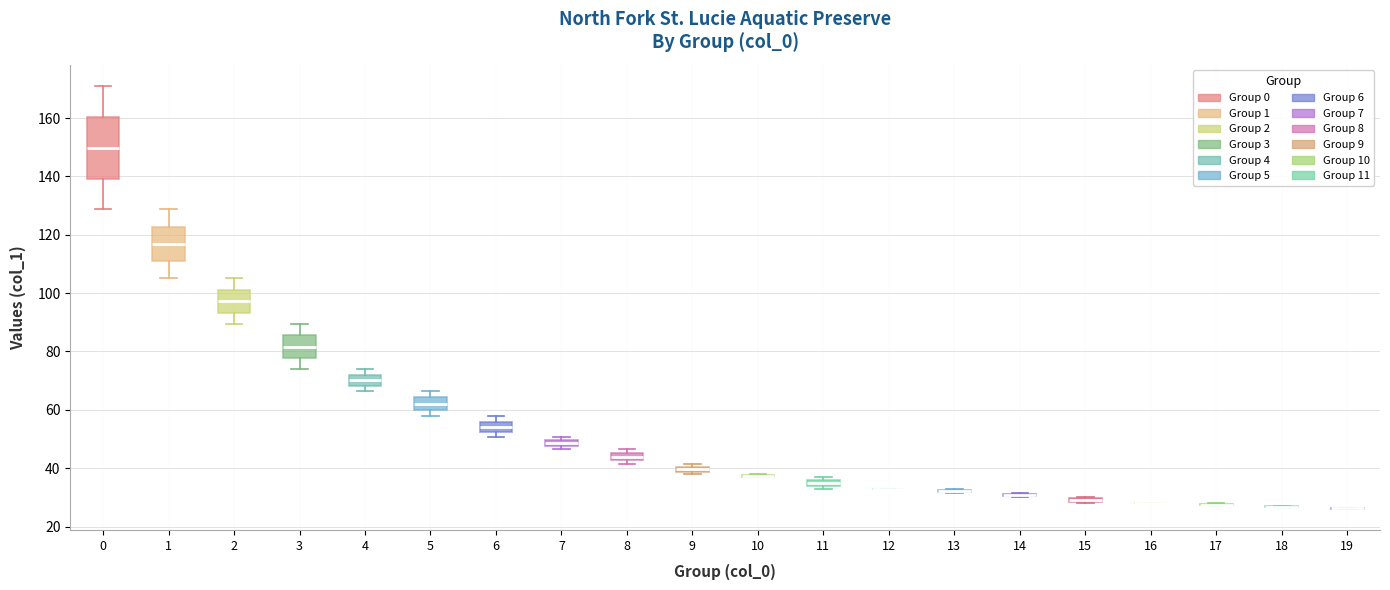

Where does the median line of the box at x = 2 sit on the y-axis? The values are not printed on the chart, so give them approximately, as read against the axis.

98